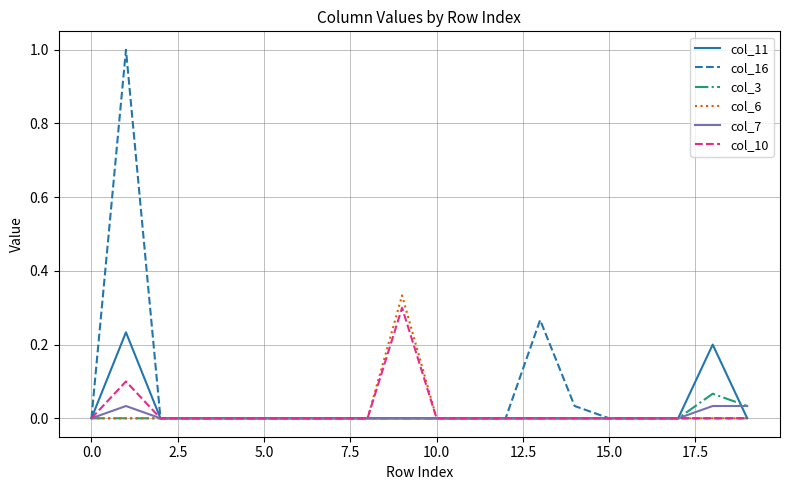

Which series has the largest range (max minus min)?

col_16